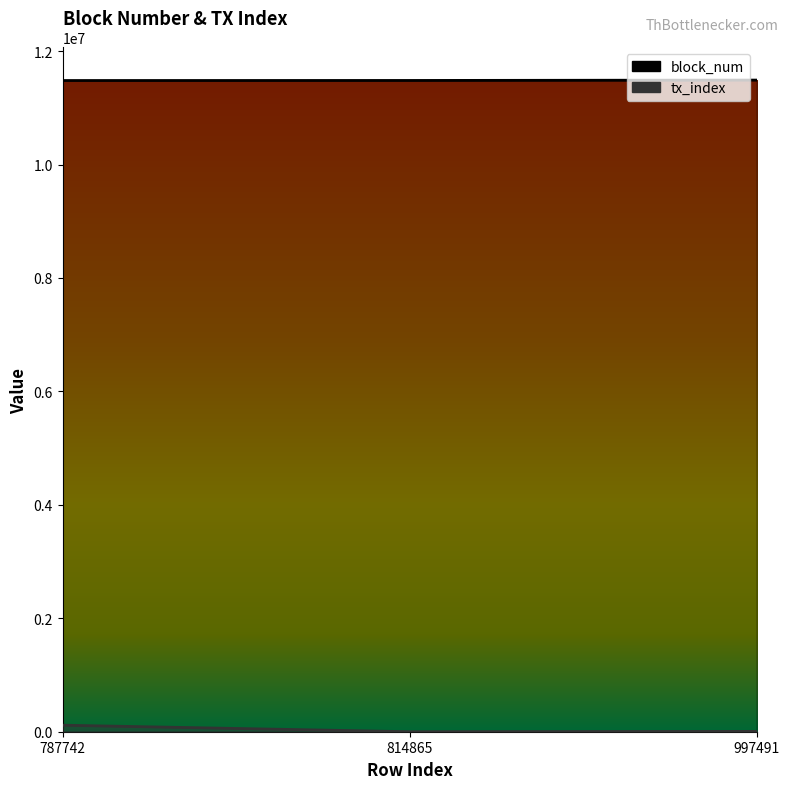

Which series changed the most between 787742 and 997491?

tx_index